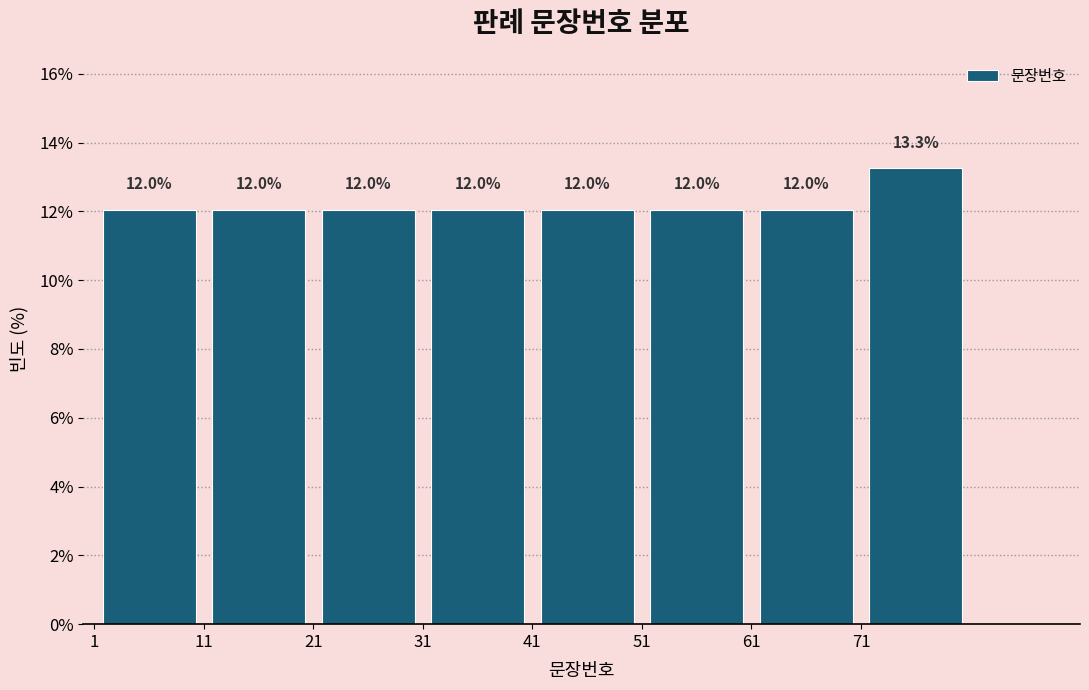

Reading left to right, list every bar in this chart as the range it spans on the x-axis followed by its height.

1 to 11: 12.0
11 to 21: 12.0
21 to 31: 12.0
31 to 41: 12.0
41 to 51: 12.0
51 to 61: 12.0
61 to 71: 12.0
71 to 81: 13.3